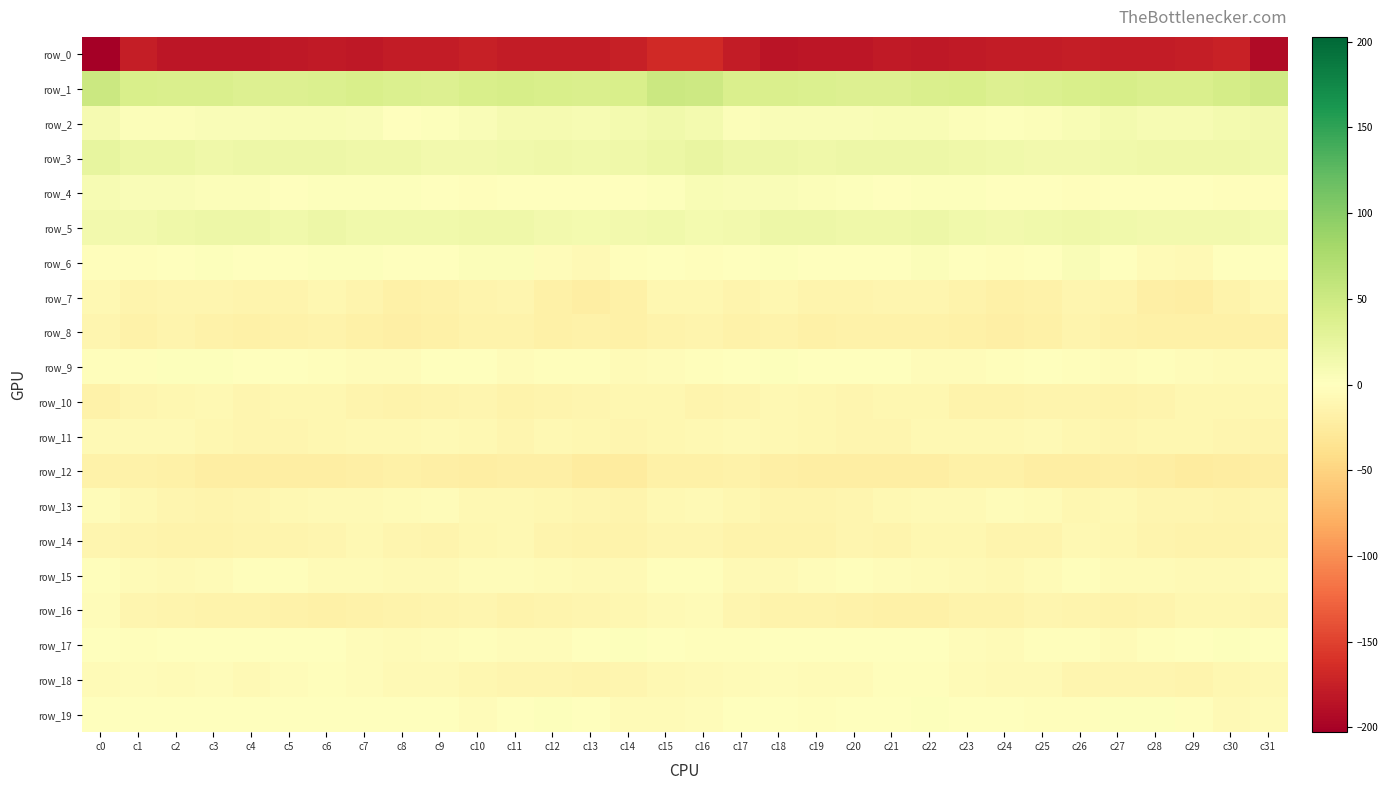

What is the spread (max minus min) of values at c28?

217.9